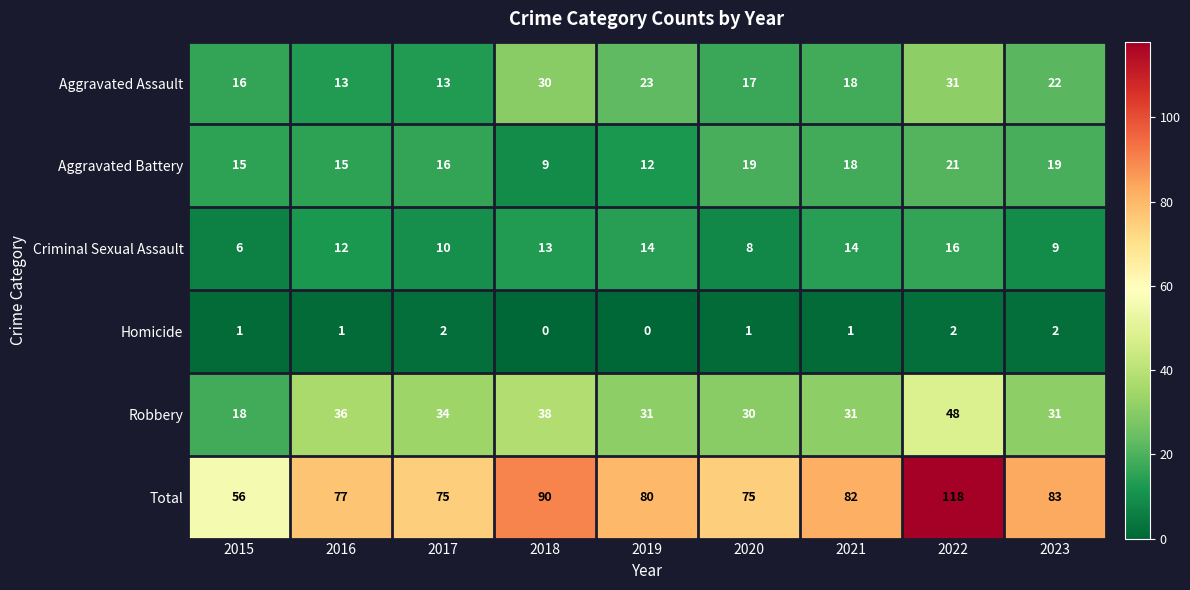

How many series are shown in this chart?

6